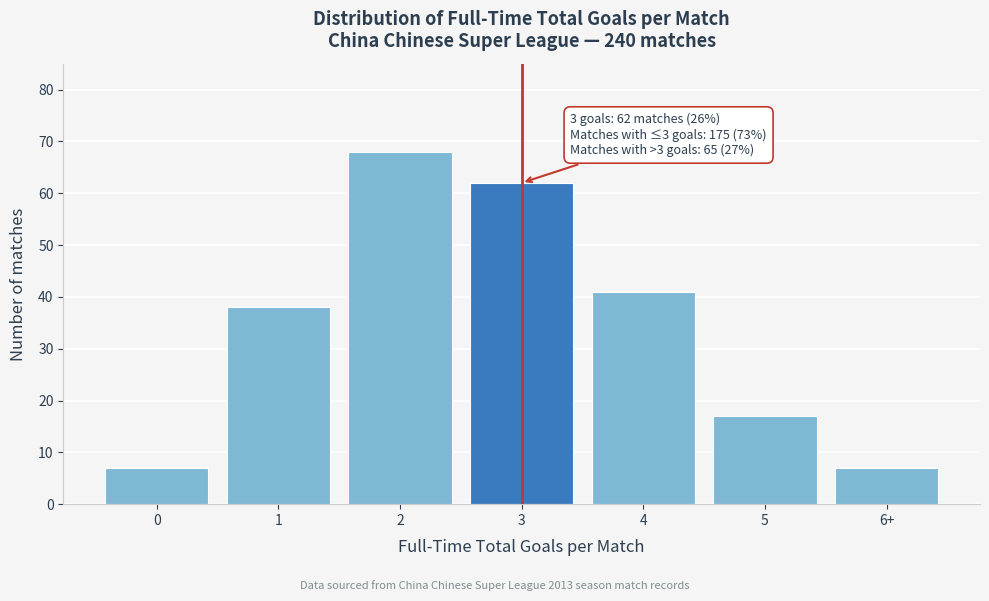

Reading left to right, extract all data points from this chart.

0=7	1=38	2=68	3=62	4=41	5=17	6+=7